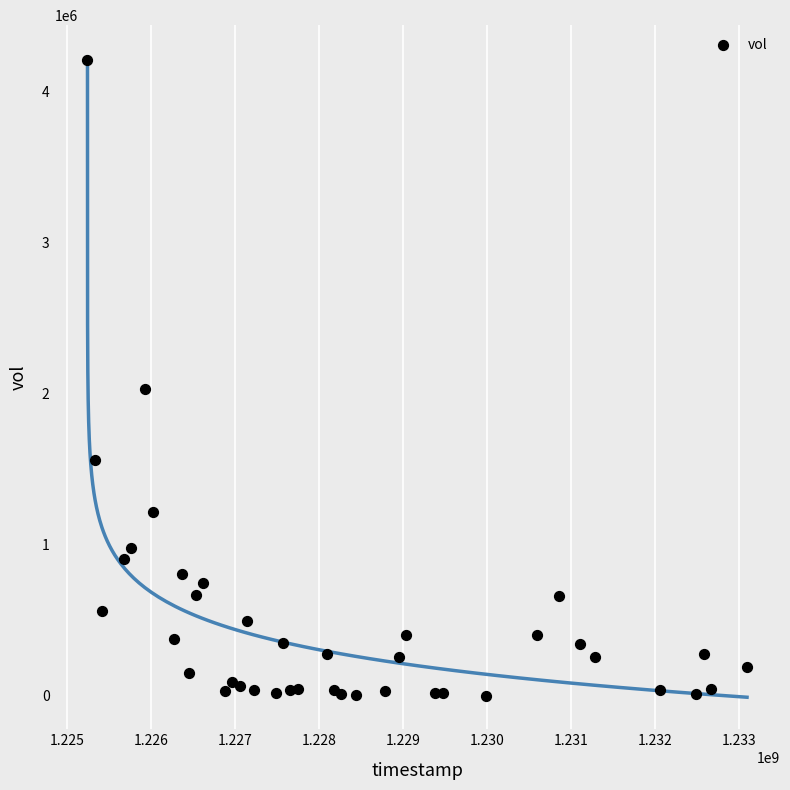

What Y value in the scatter plot is closest to 2104500?

2029400